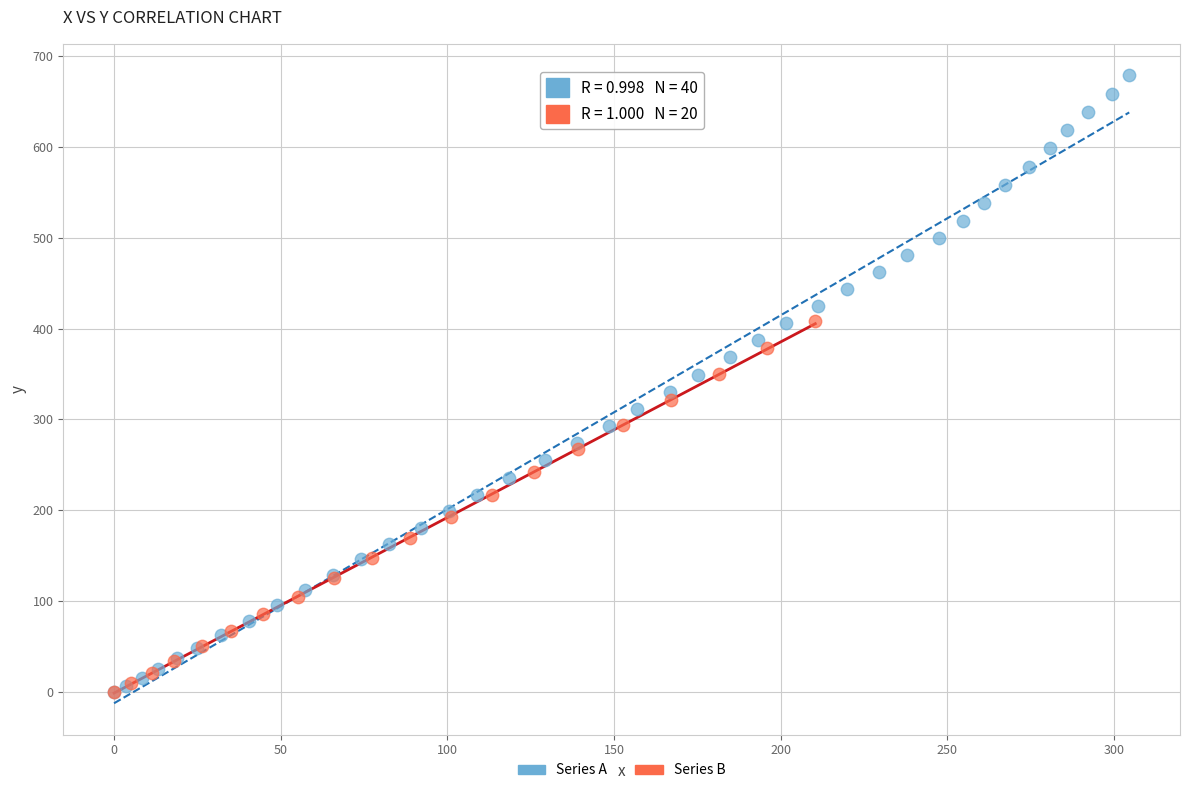

Which series contains the highest Y value?

Series A